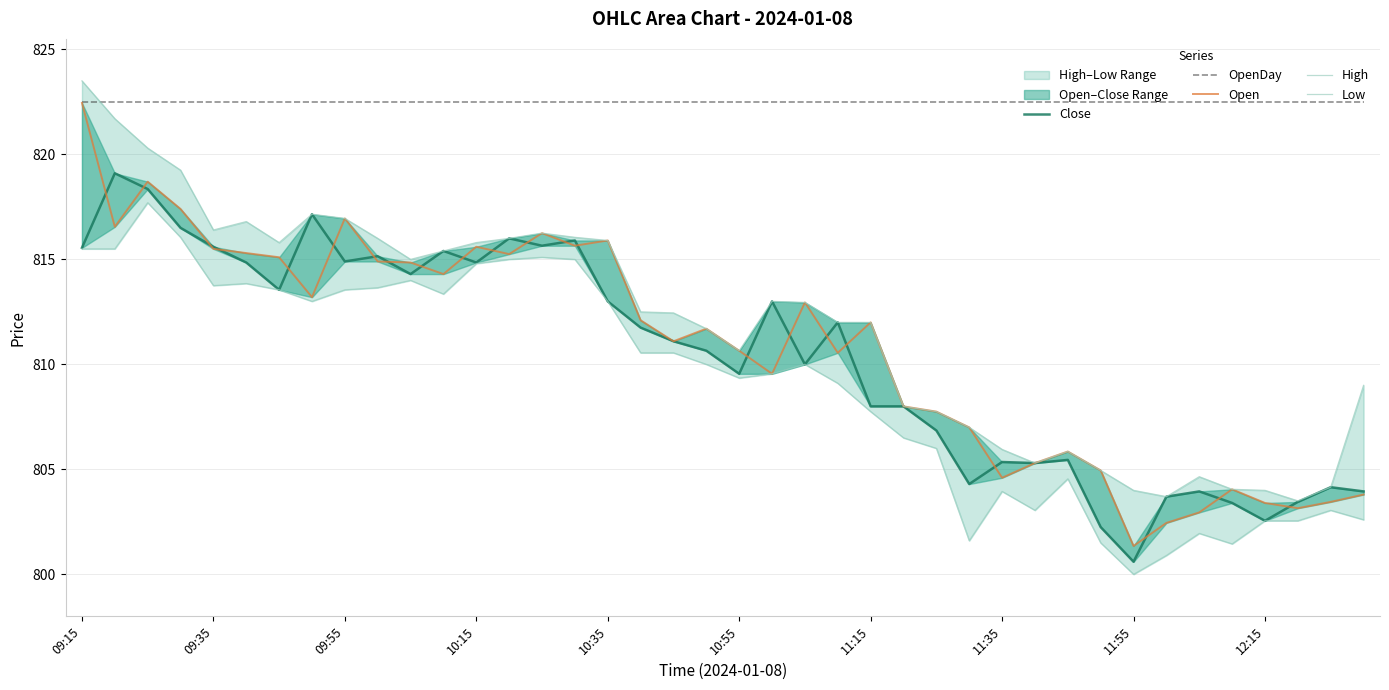

At which label is OpenDay closest to 822?

09:15